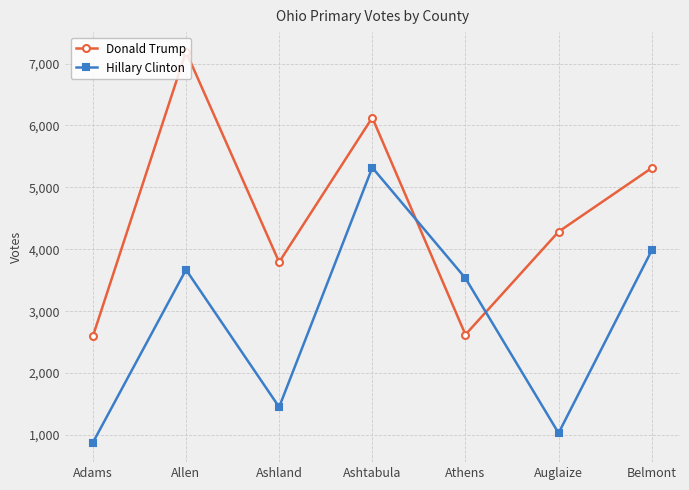

What is the total value across all series at Belmont?

9295